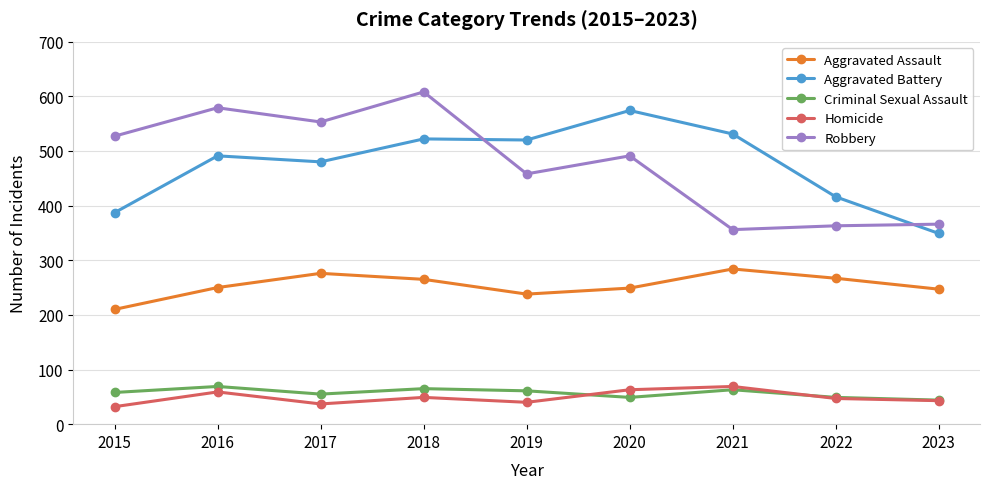

What is the lowest value of the Robbery series?

356